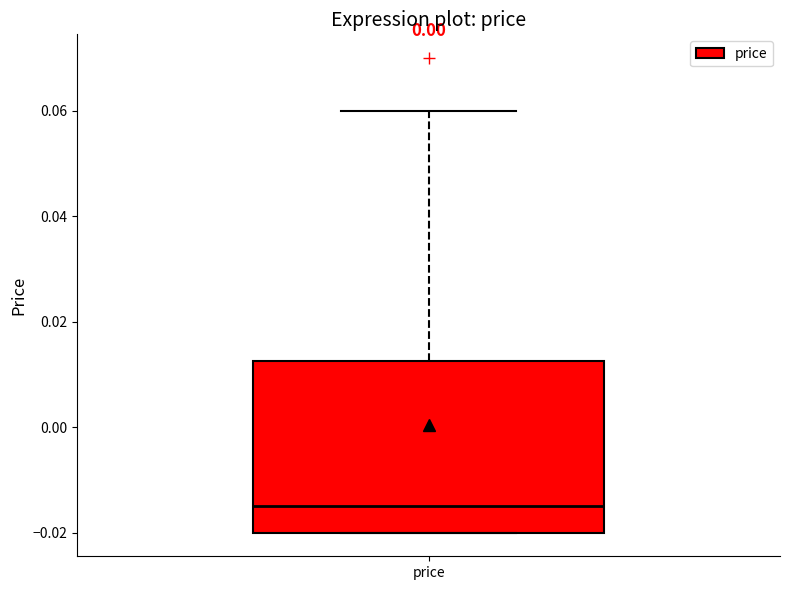

Read this box plot against the y-axis: the position of the median line, the range covered by the box, and the ends of both whiskers. The values are not printed on the chart, so give them approximately, as read against the axis.

median -0.014, box -0.020 to 0.012, whiskers -0.020 to 0.060